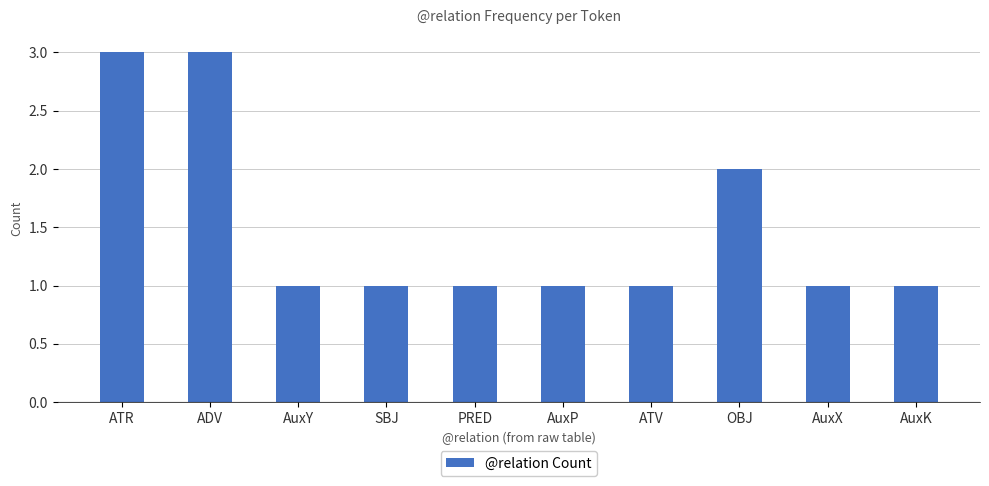

What is the approximate value at PRED?

1